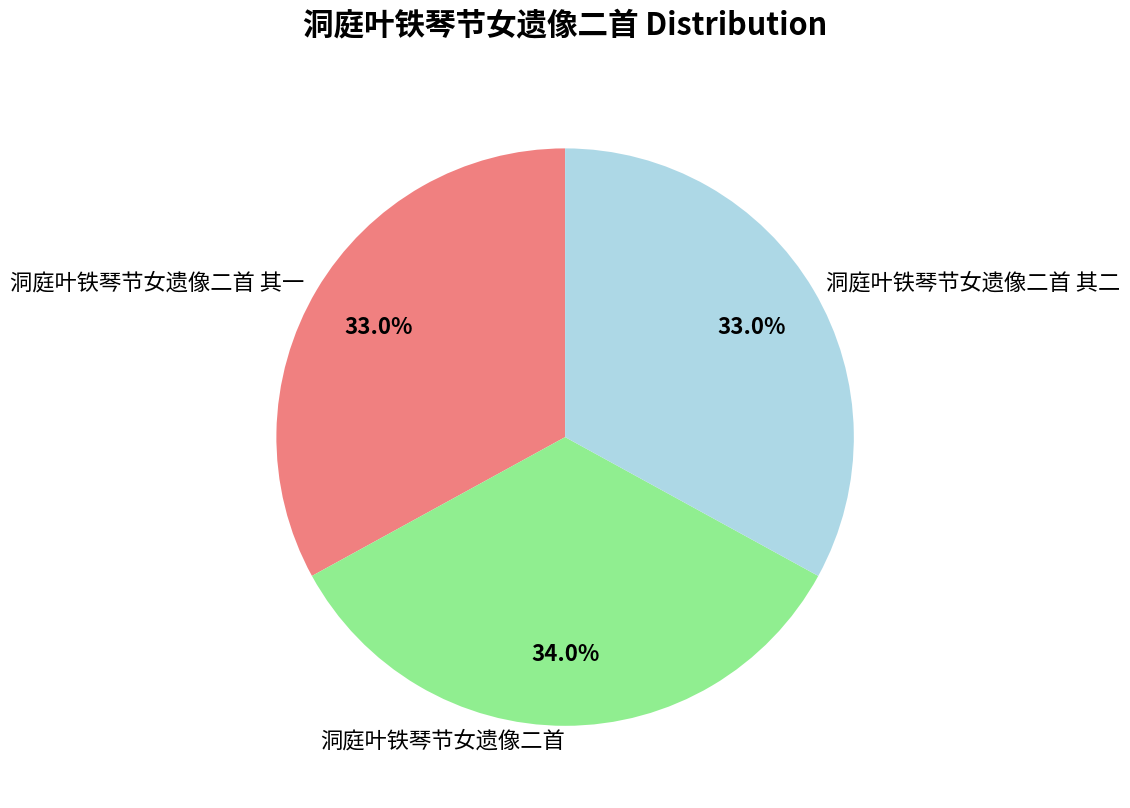

What is the ratio of the value at 洞庭叶铁琴节女遗像二首 其二 to the value at 洞庭叶铁琴节女遗像二首 其一?

1.0